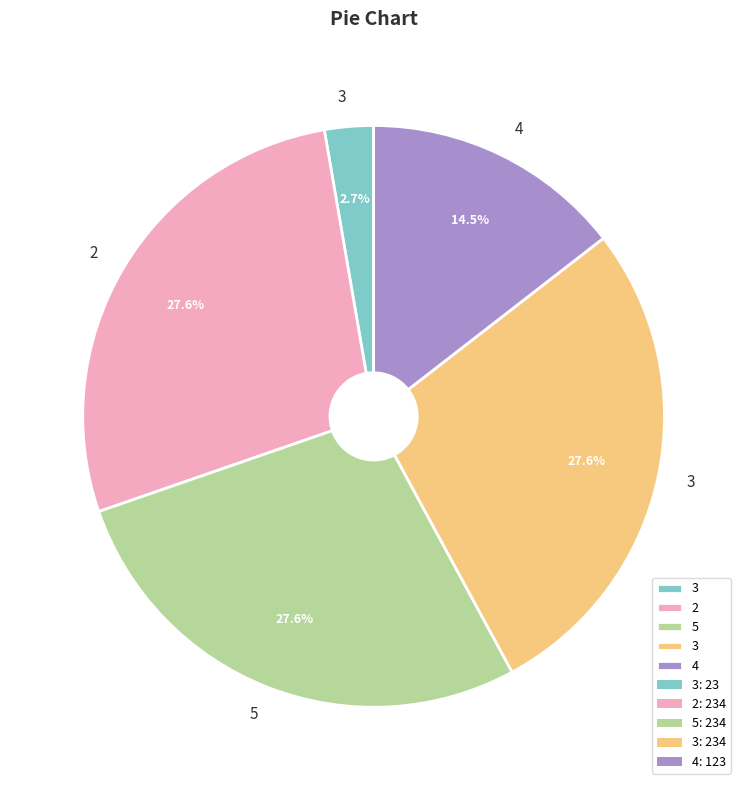

Is there a majority slice in this chart?

No